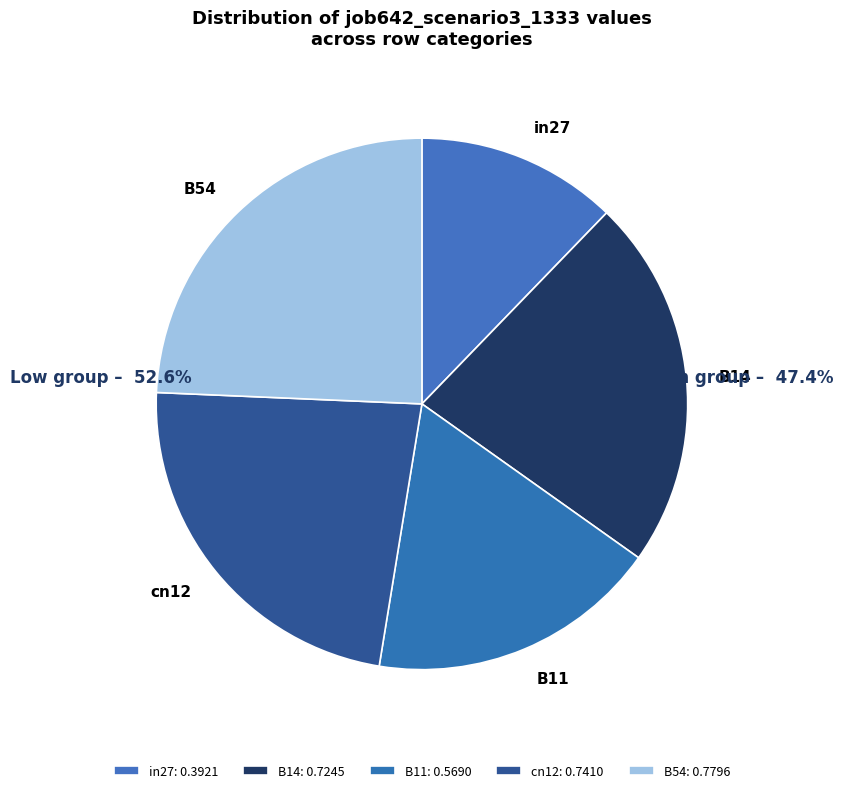

Combined, do B14 and B11 account for over 50%?

No